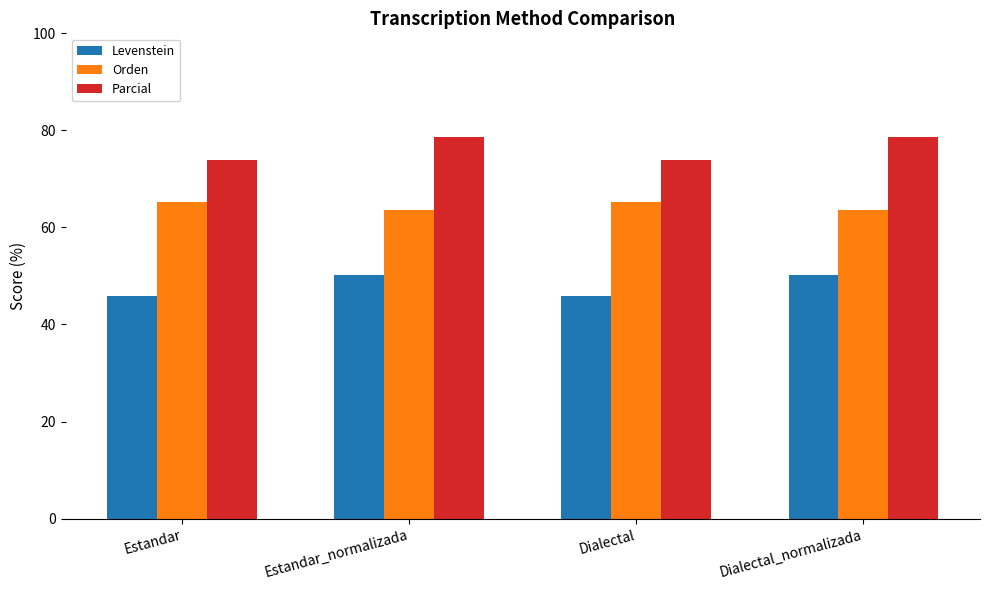

What is the spread (max minus min) of values at Estandar_normalizada?

28.3